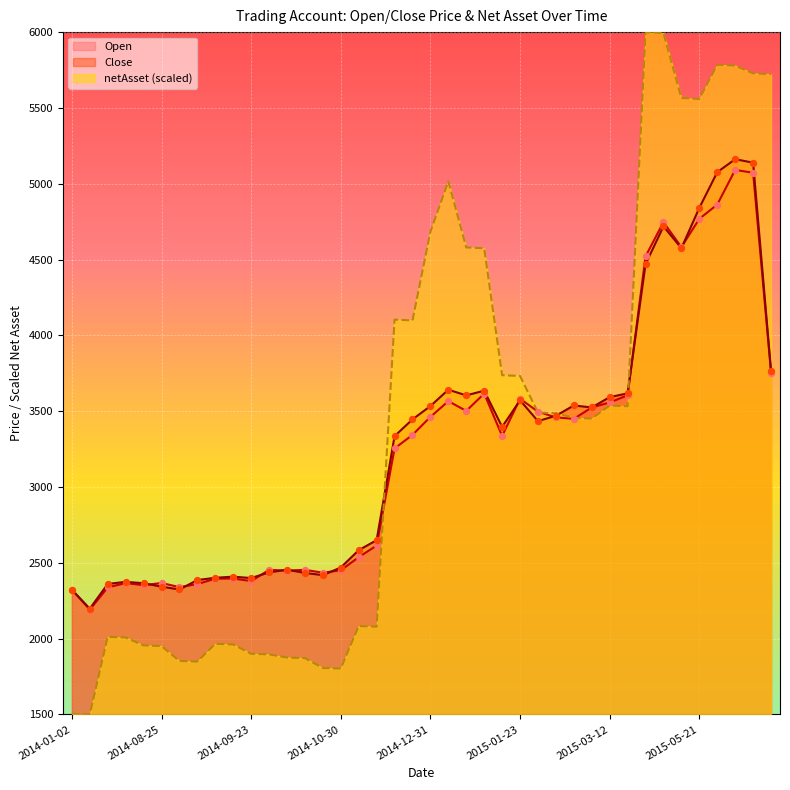

Which series contains the highest Y value?

netAsset